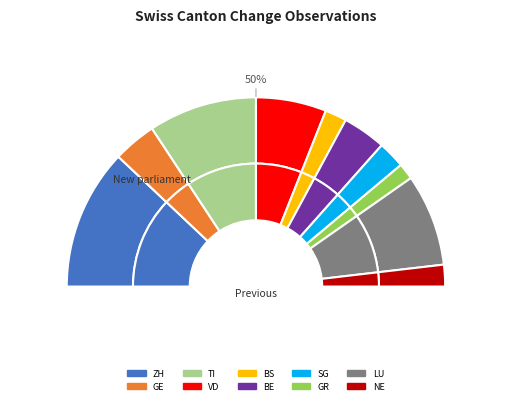

To the nearest percent, what is the average slice percentage?

10%